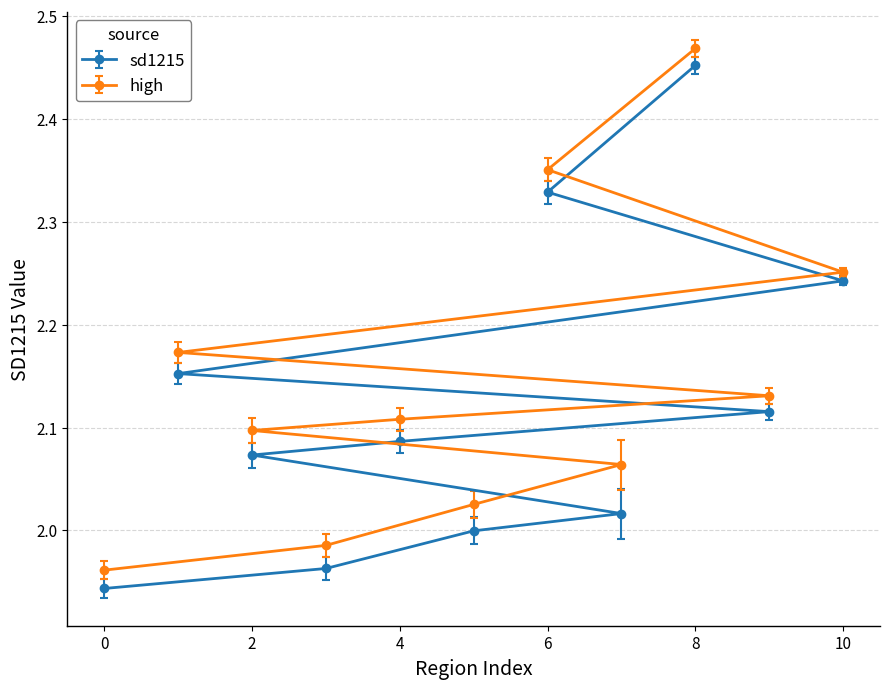

At which label is sd1215 closest to 2?

5